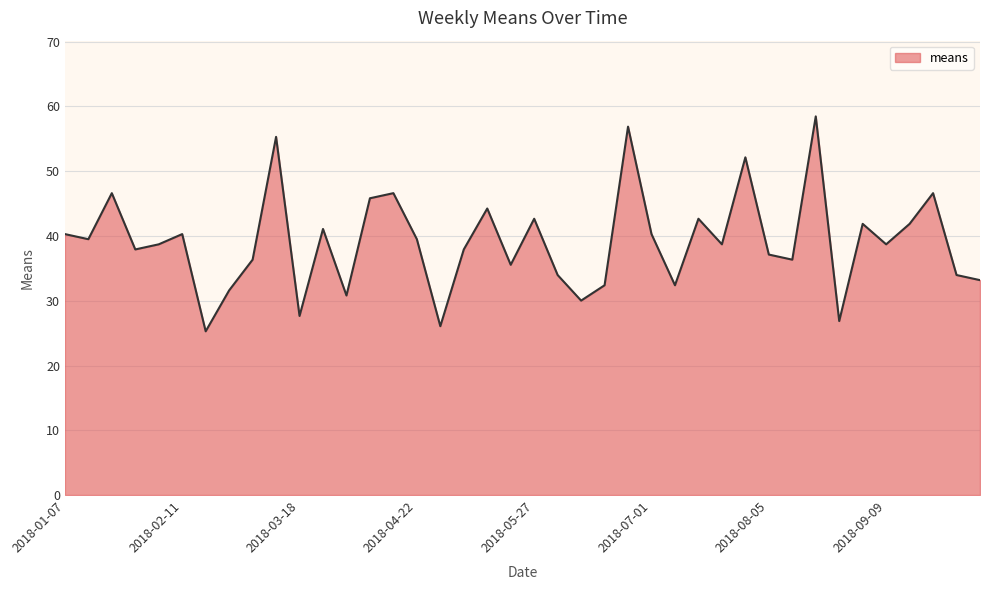

What is the minimum value shown in the chart?

25.3